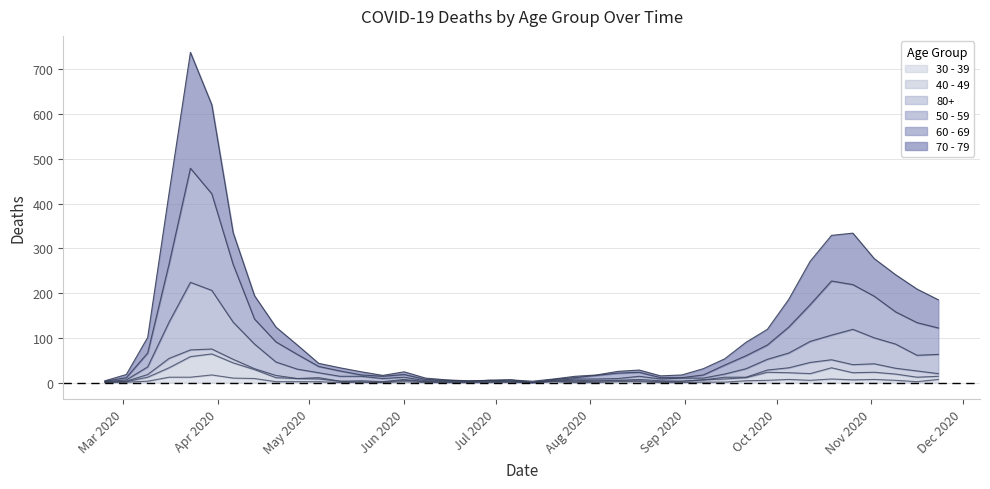

True or false: 70 - 79 and 40 - 49 cross at least once.

False